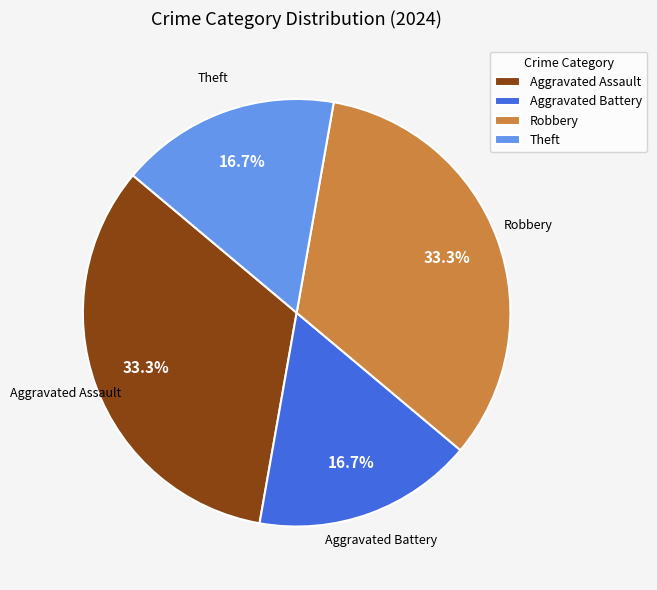

Approximately how many times larger is the value at Theft compared to Aggravated Assault?

0.5